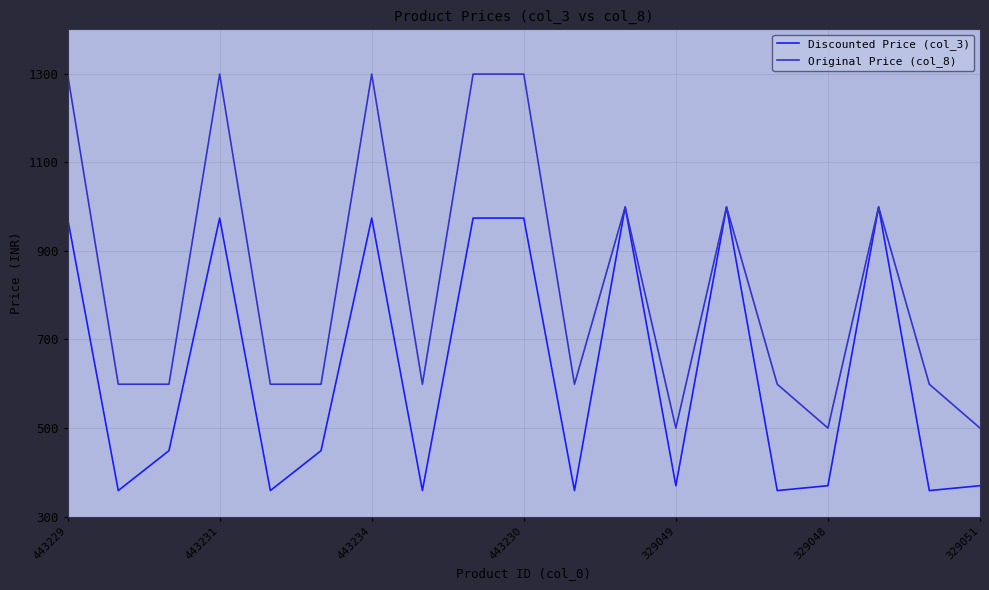

What is the maximum value shown in the chart?

1299